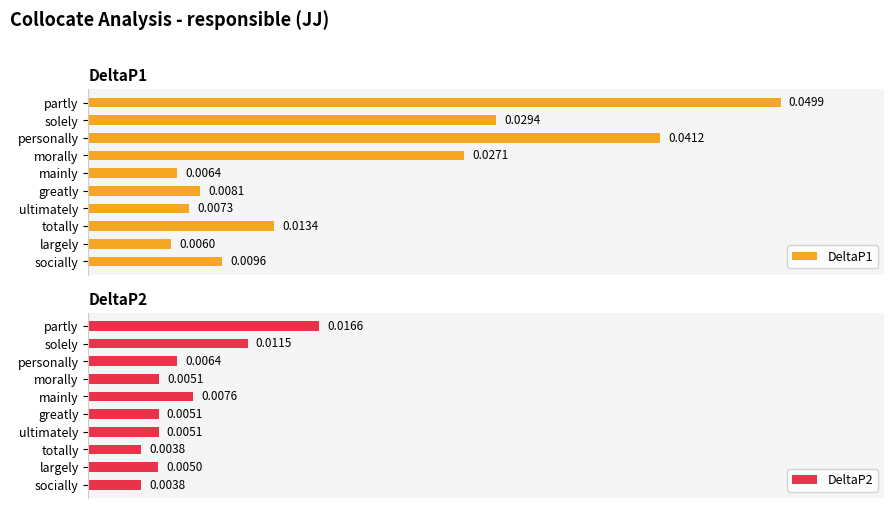

Which series has the widest spread of values?

DeltaP1